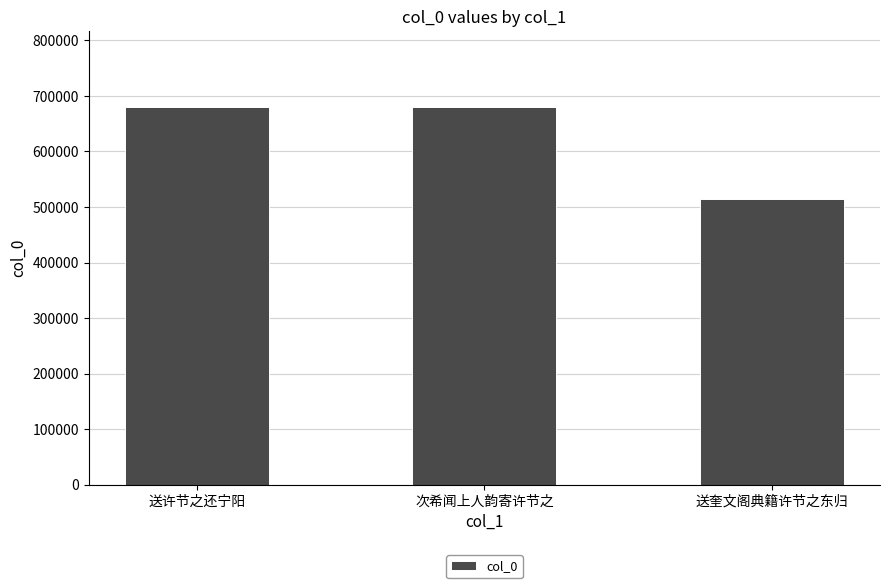

Which label corresponds to the smallest value in the chart?

送奎文阁典籍许节之东归